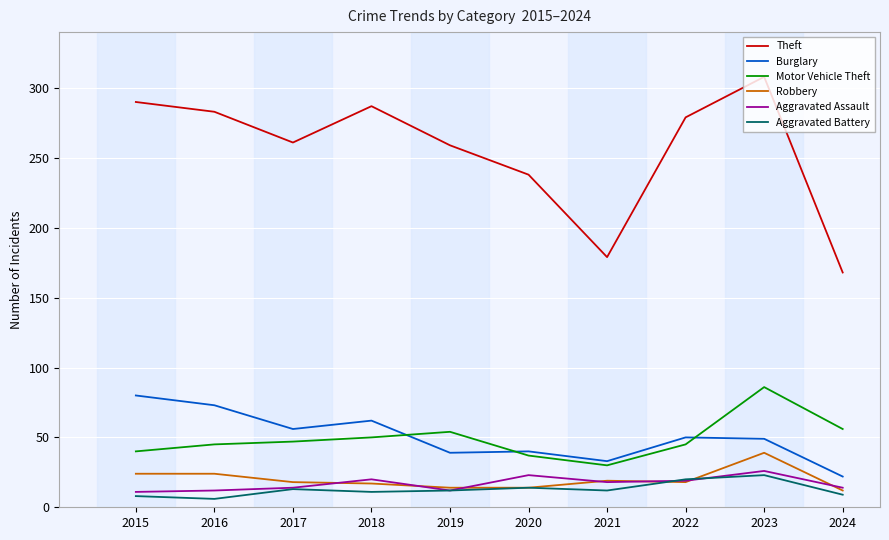

True or false: Aggravated Battery and Burglary cross at least once.

False